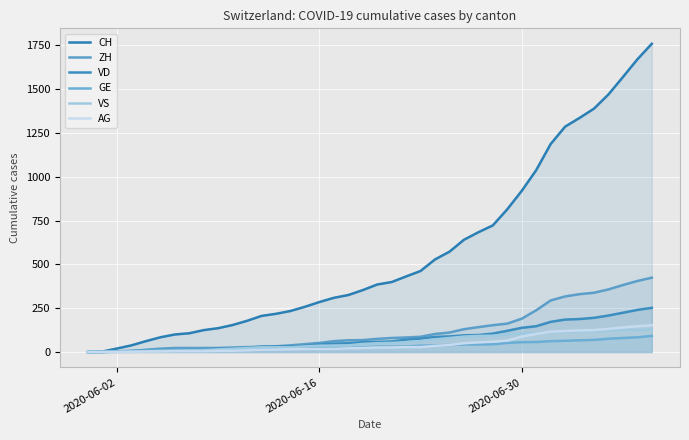

How many data points in ZH are above 75?

19